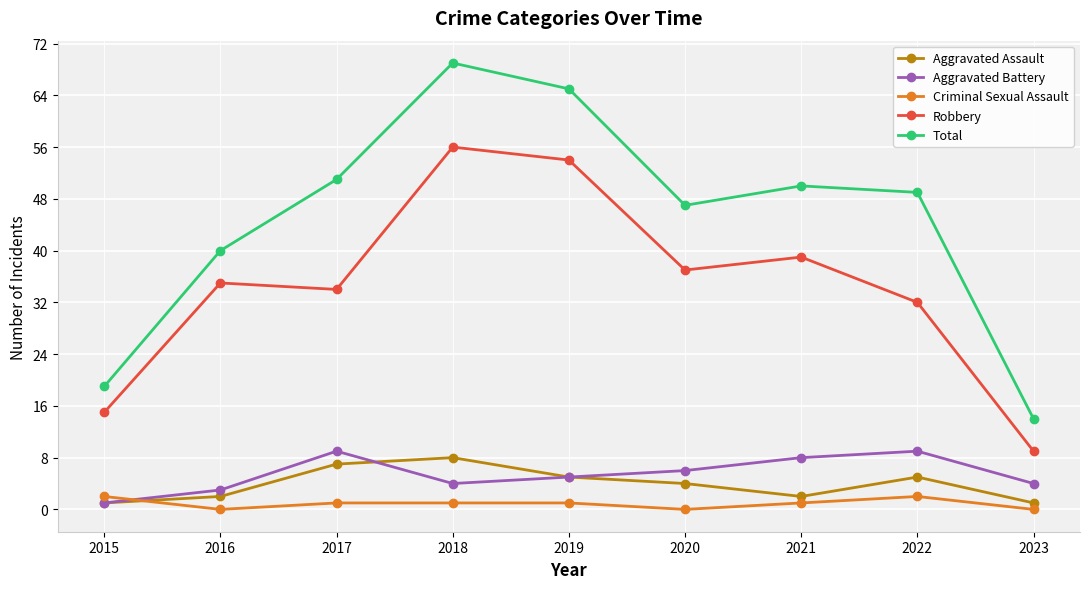

How many interior local peaks does the Aggravated Assault series have?

2